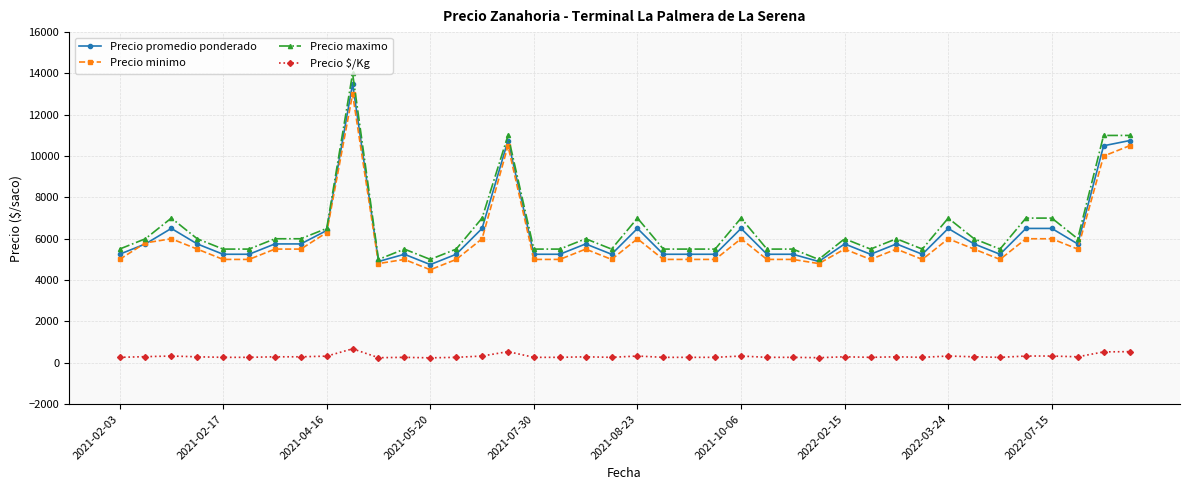

True or false: Precio $/Kg and Precio minimo cross at least once.

False